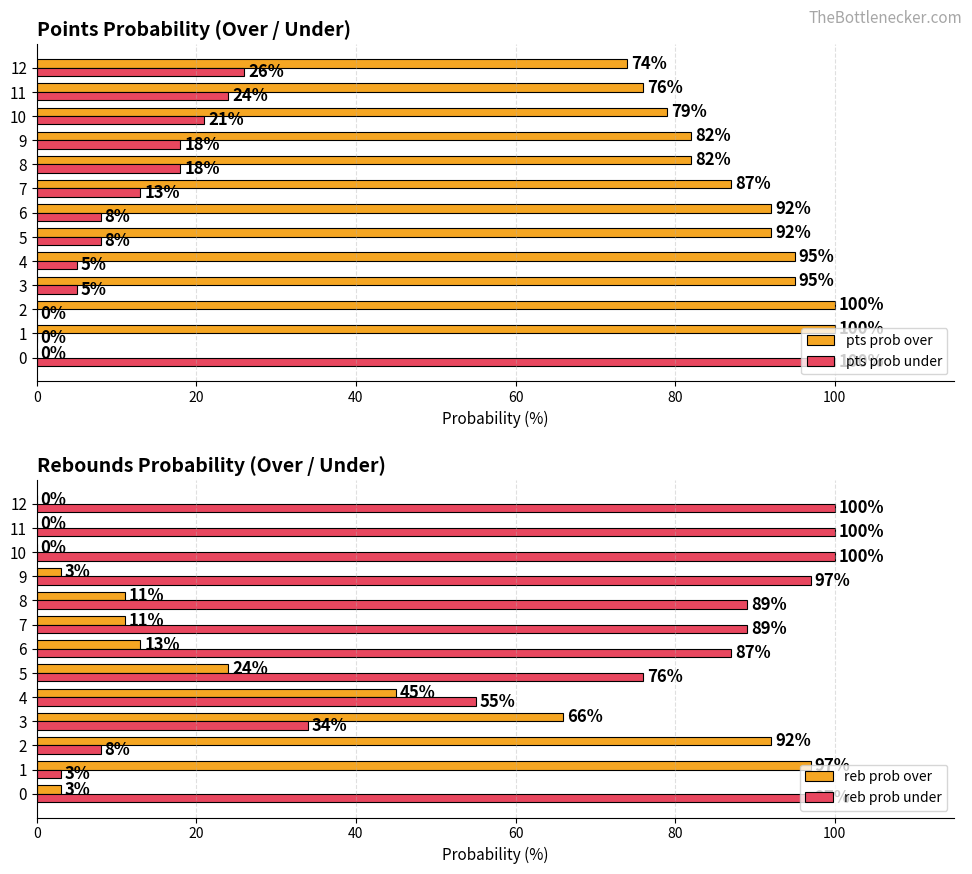

The value of pts prob over at 6 is 92. True or false?

True